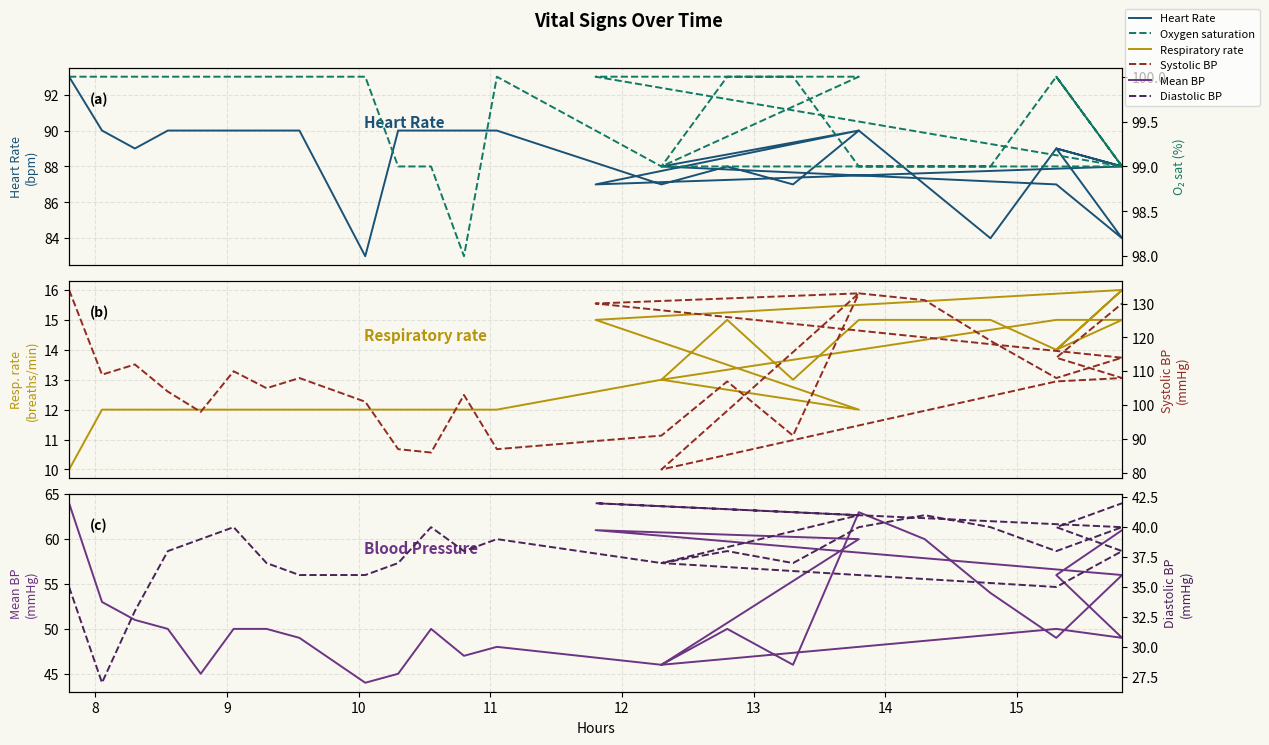

What is the difference between the second highest and minimum values in the Mean BP series?

19